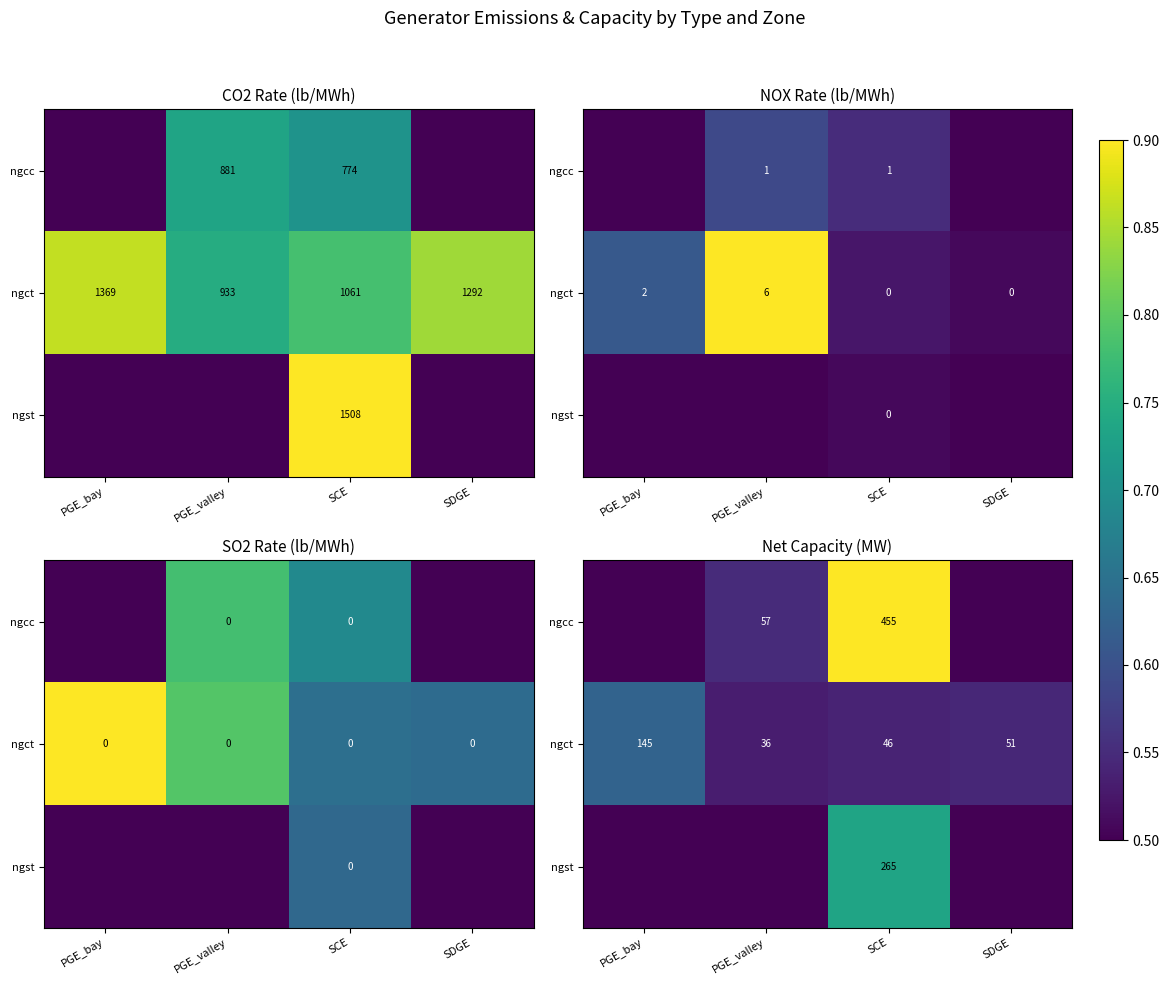

Is the value of ngst at SCE greater than the value of ngcc at PGE_valley?

Yes